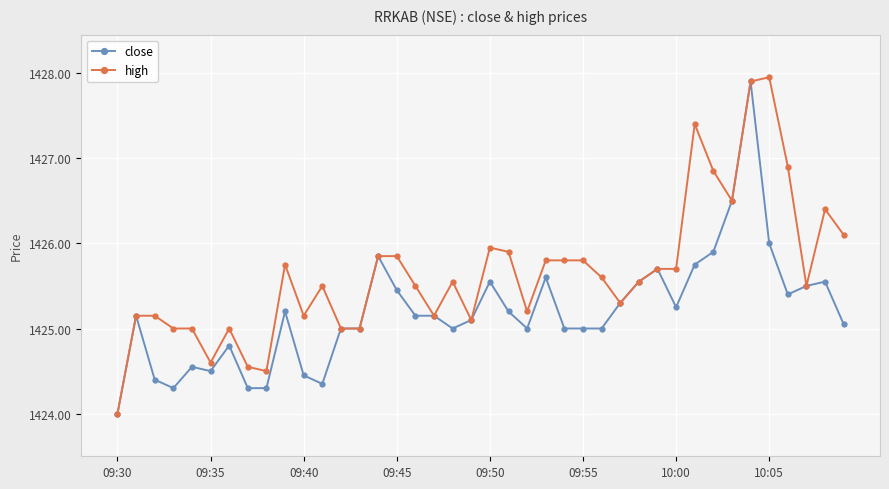

What is the smallest value displayed?

1424.0